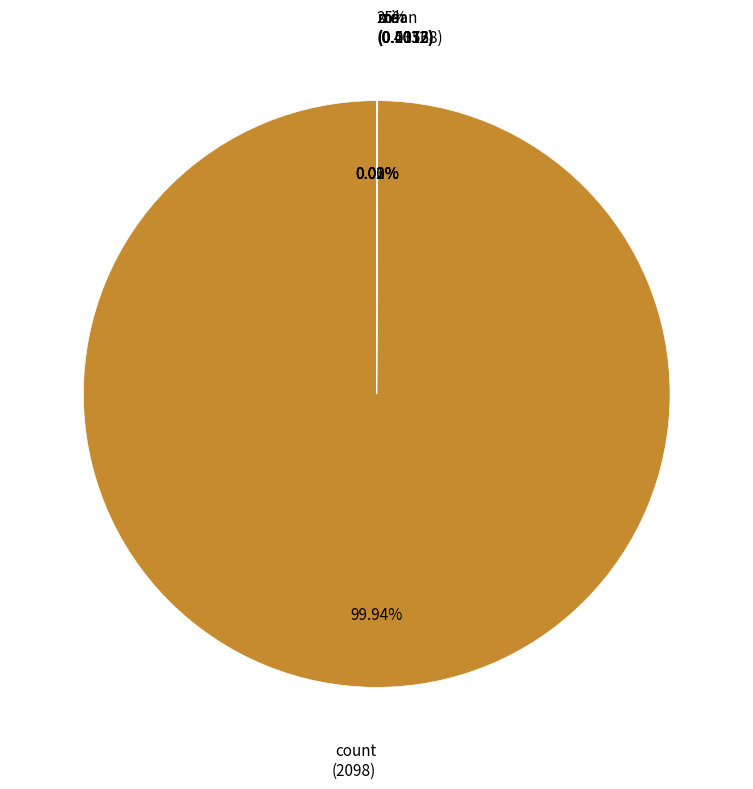

What is the smallest slice in the pie chart?

min